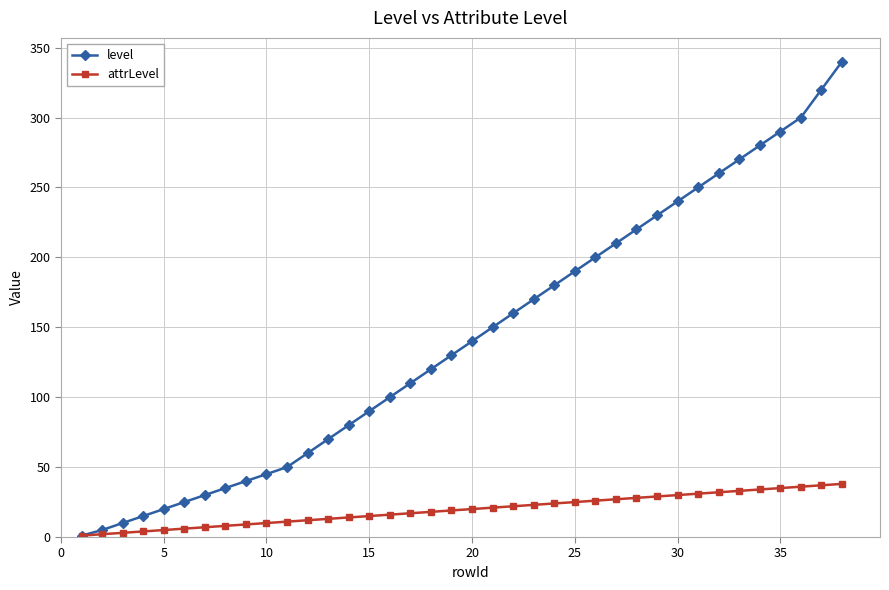

Which series has the largest total across all categories?

level